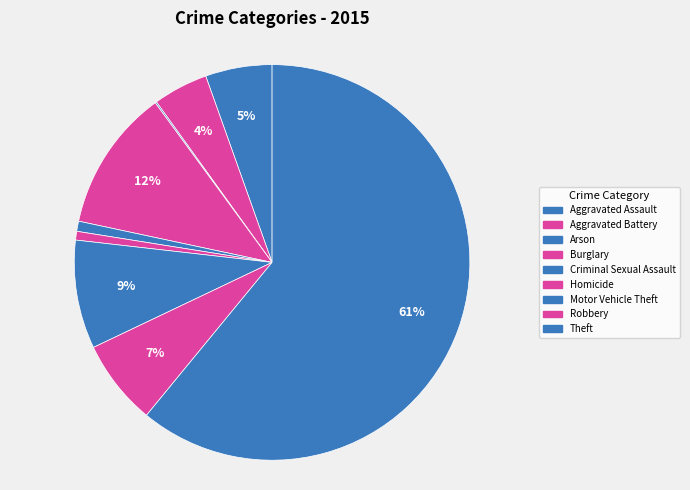

What percentage is NOT represented by Aggravated Assault?

94.6%